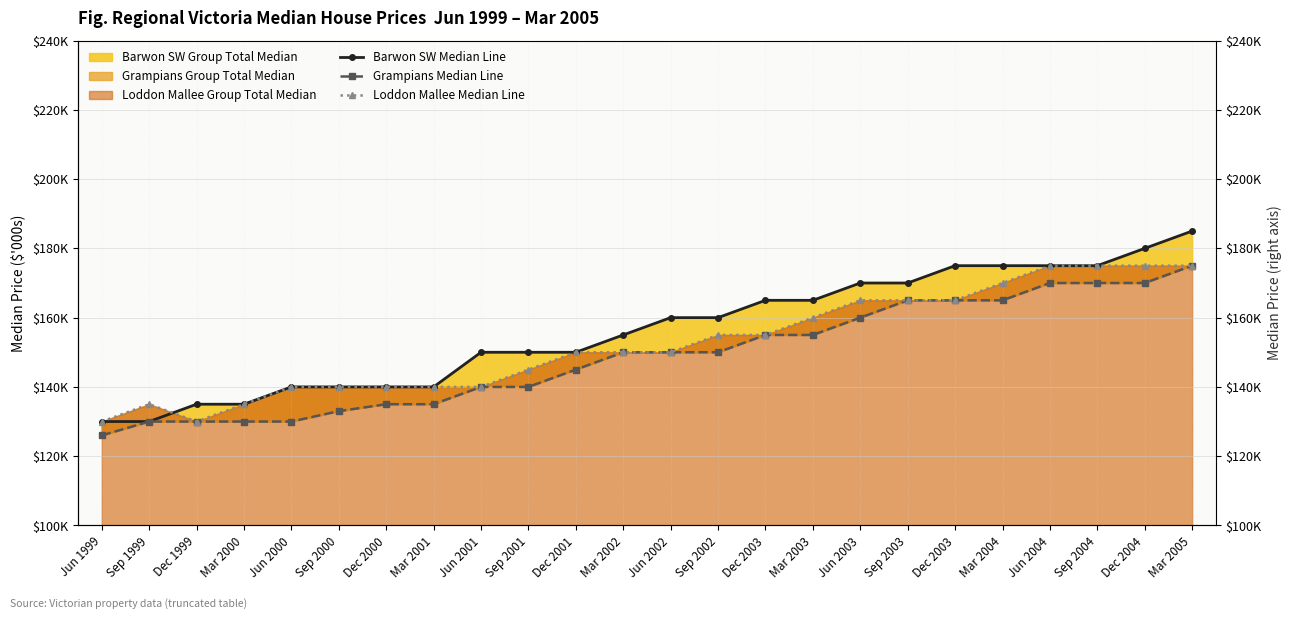

How many categories are shown in the chart?

24